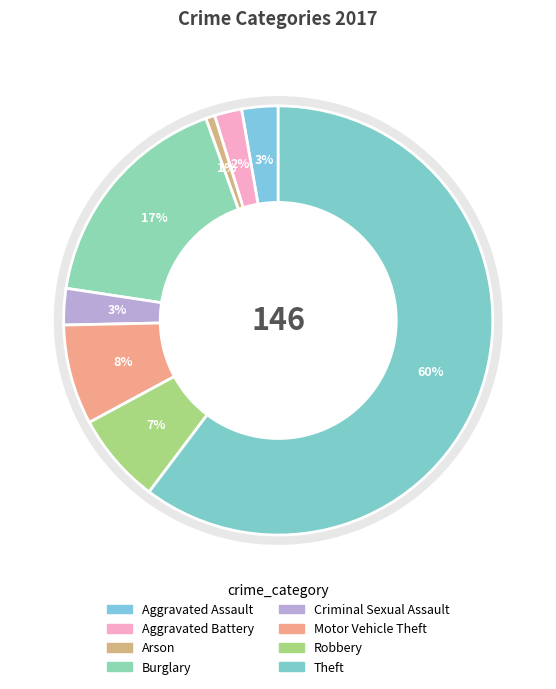

The Aggravated Assault slice represents 3% of the pie. True or false?

True